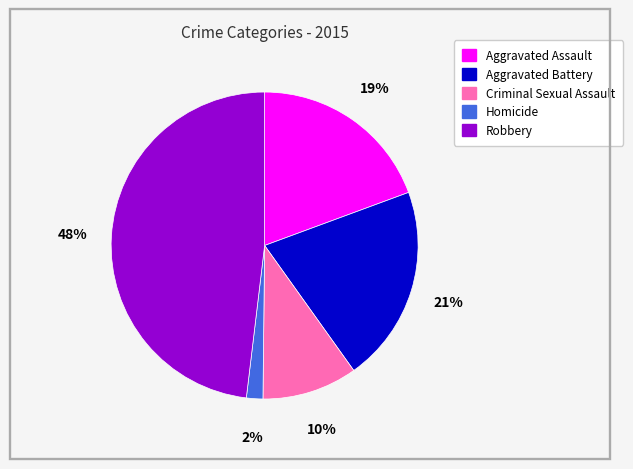

How many segments does this pie chart have?

5